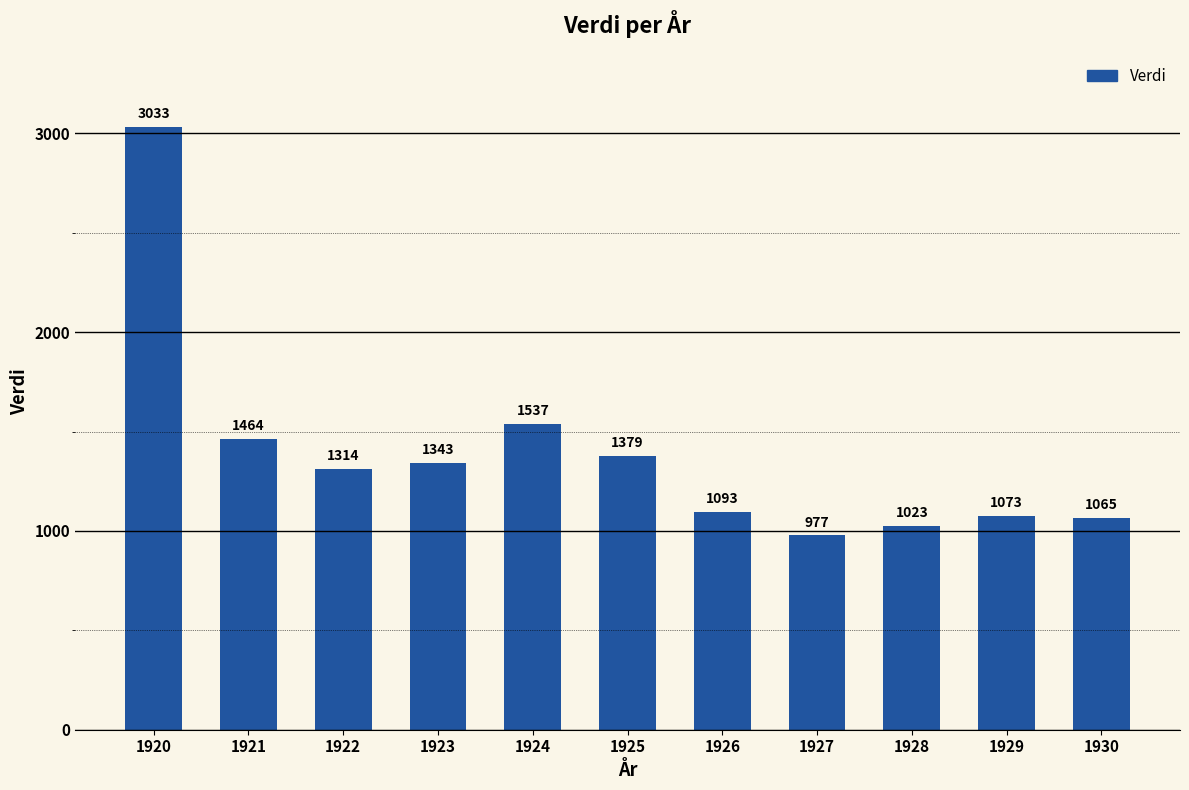

What value does the data have at 1924, to the nearest 100?

1500